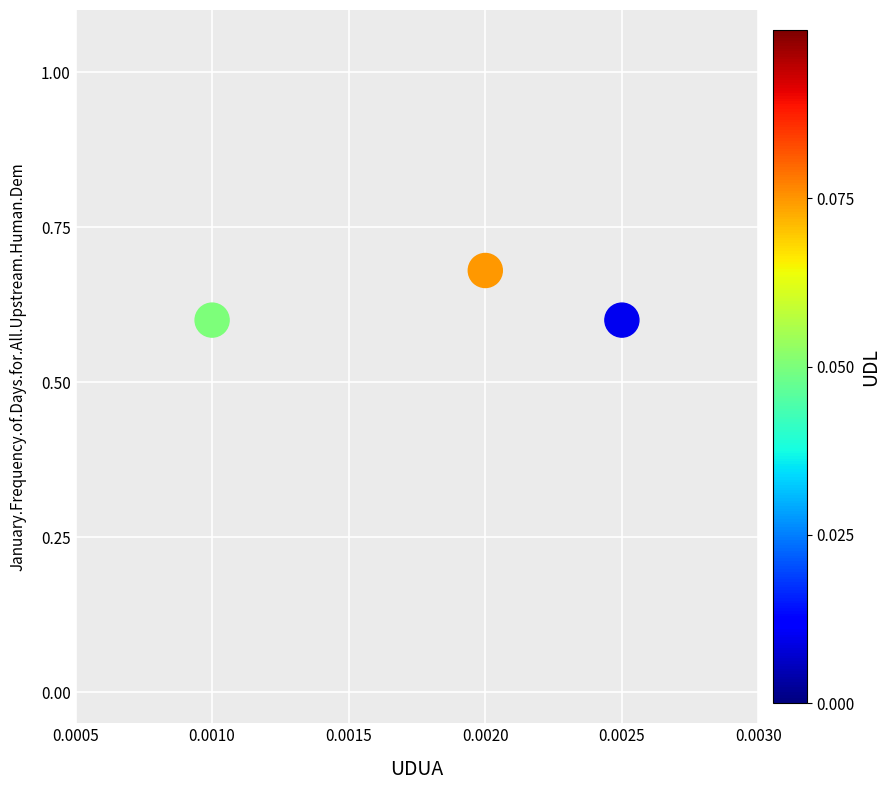

How many points are shown in the scatter plot?

3